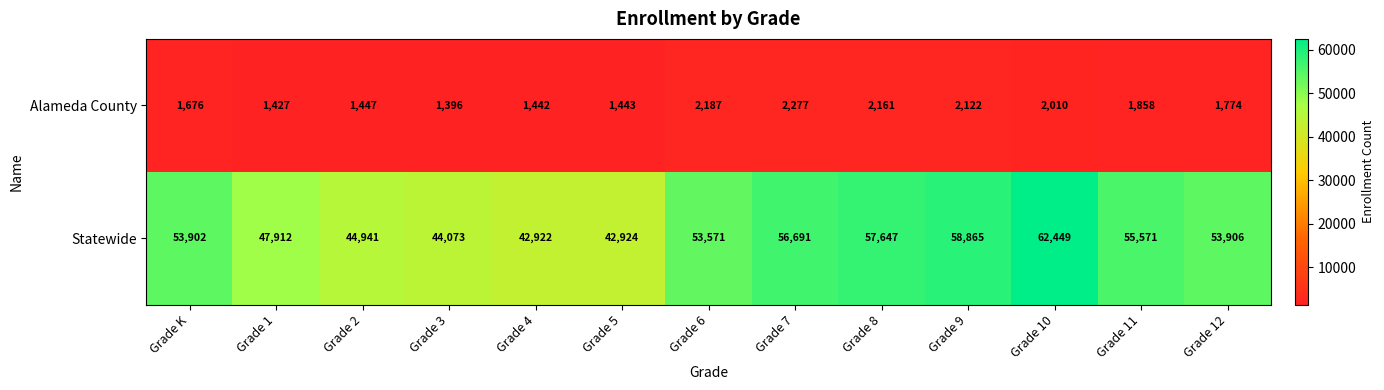

The value of Statewide at Grade 12 is 53906. True or false?

True